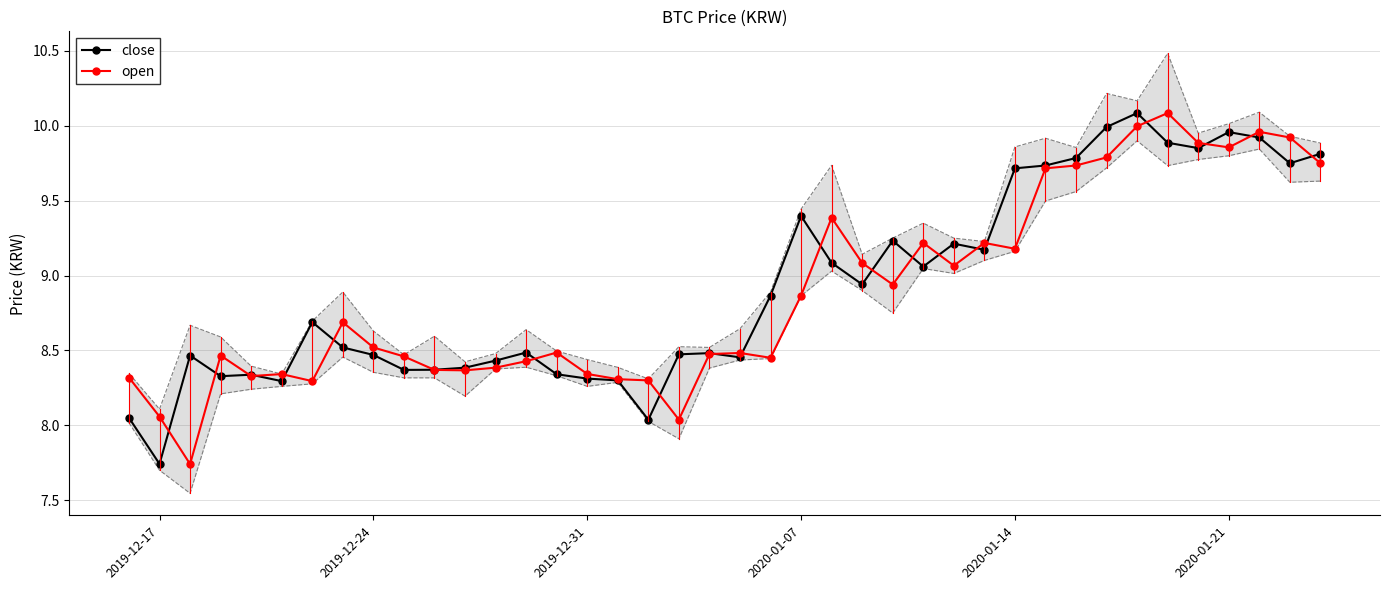

Which series ends up on top after the final intersection of close and open?

close